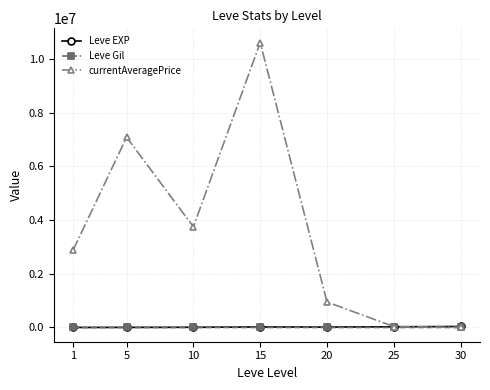

What is the greatest value displayed?

10613592.5